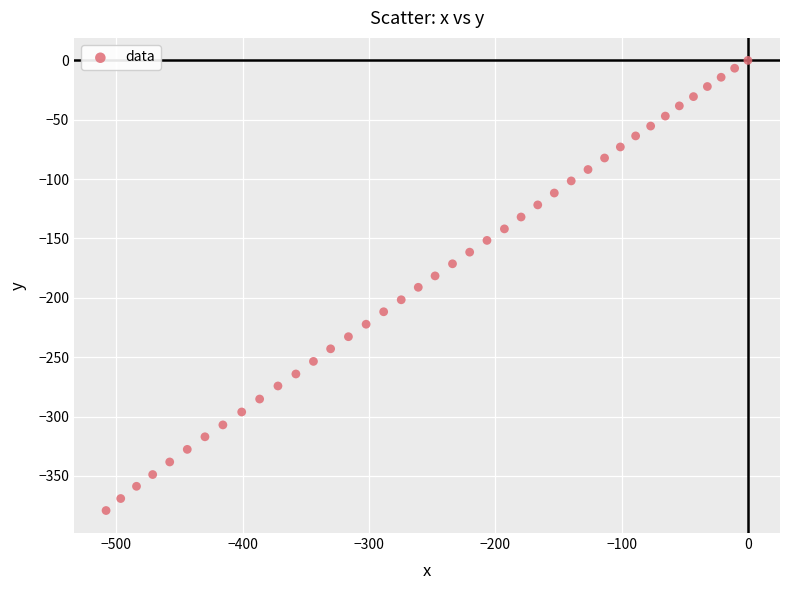

What is the range of X values (max minus min)?

508.2